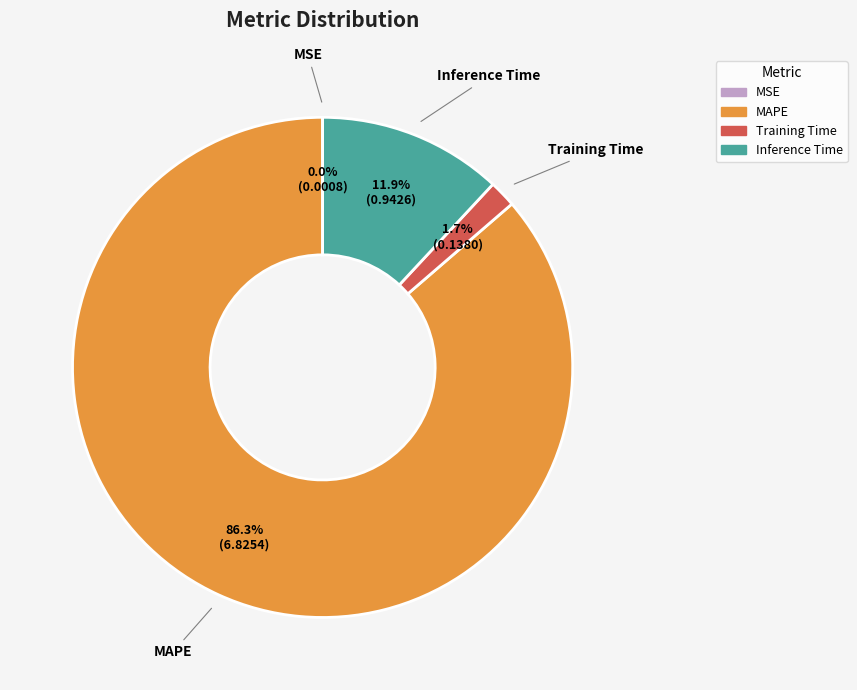

Does MAPE represent more than half of the total?

Yes